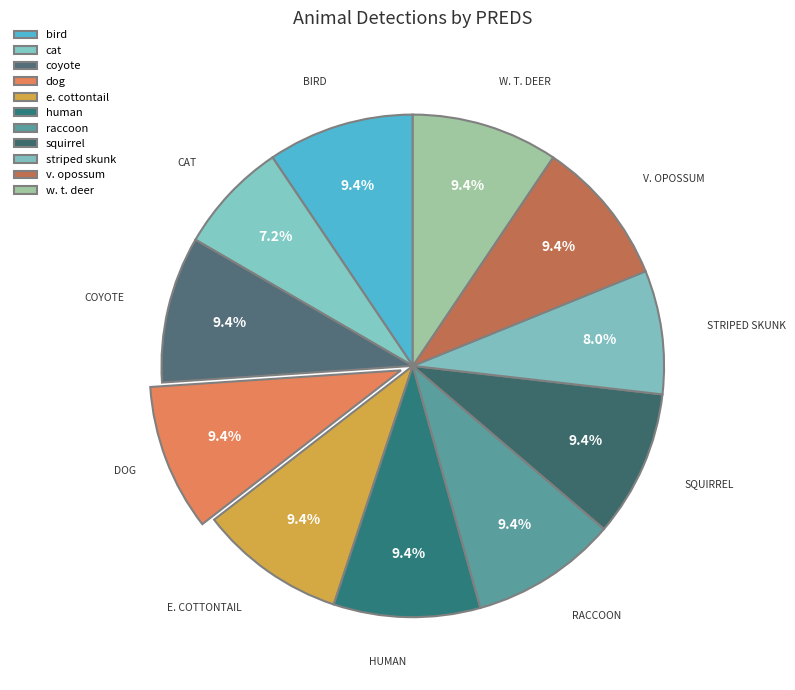

Rank the categories by value from highest to lowest.

bird, coyote, dog, e. cottontail, human, raccoon, squirrel, v. opossum, w. t. deer, striped skunk, cat